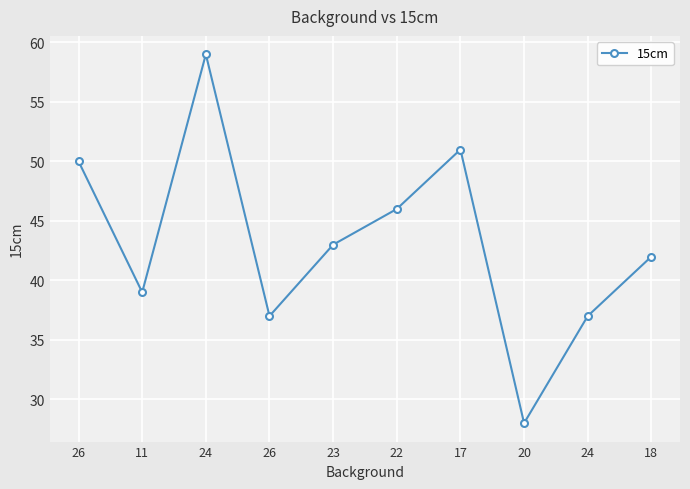

What is the sum of all values?

432